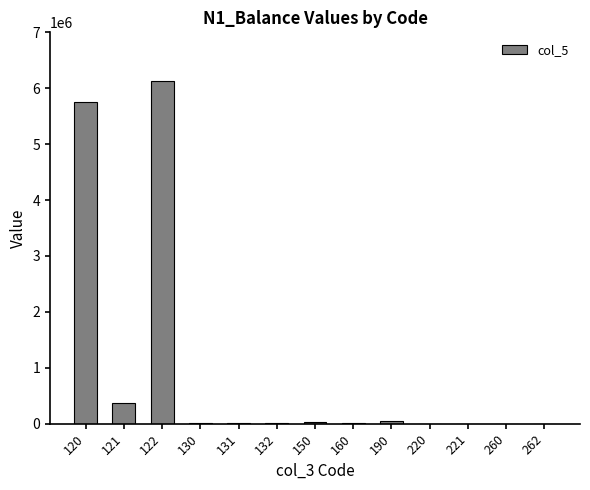

What is the greatest value displayed?

6129253.0